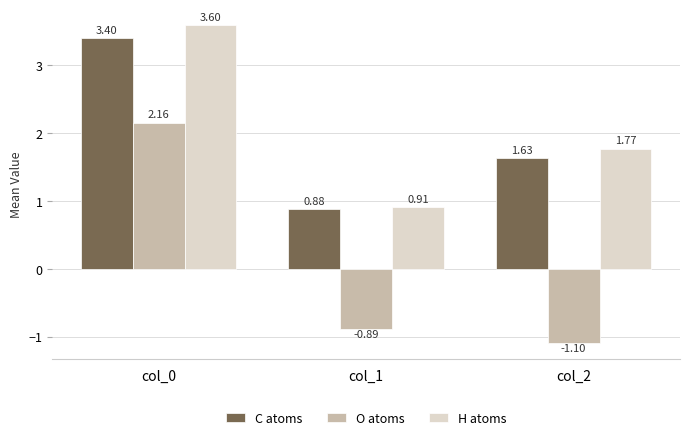

The value of O atoms at col_2 is -1.1. True or false?

True